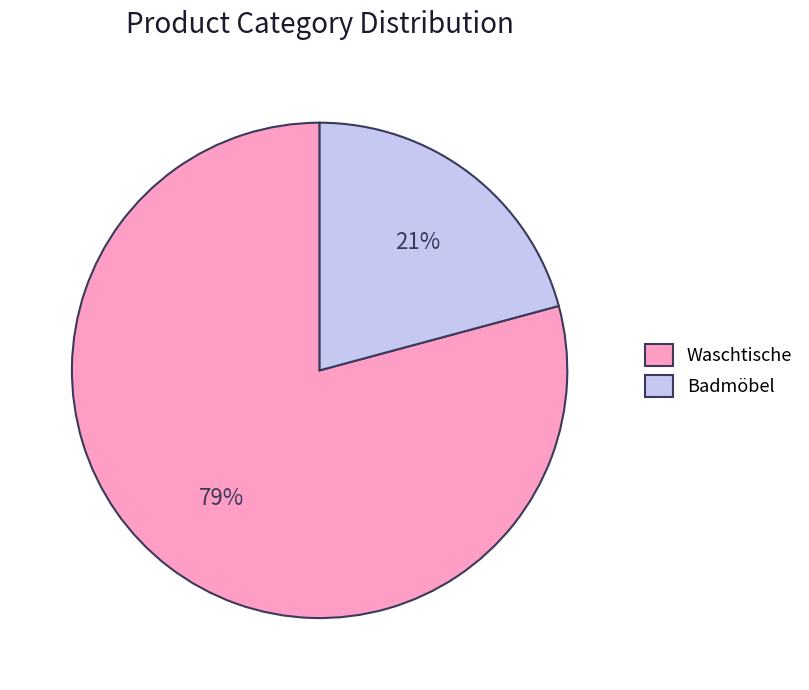

Count the number of slices in the pie.

2